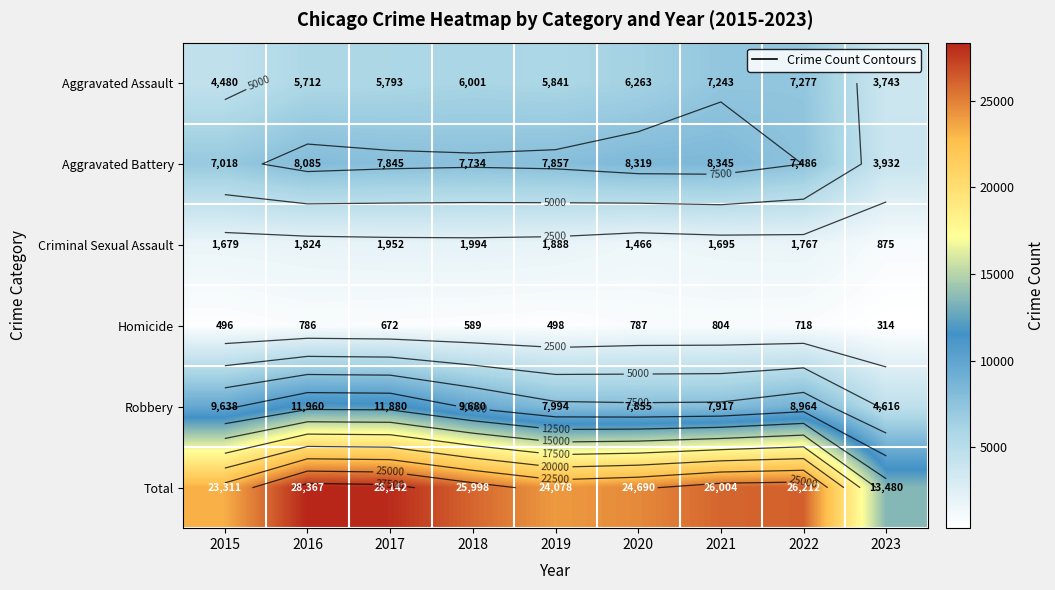

The Aggravated Battery series shows 8319 at 2020. True or false?

True